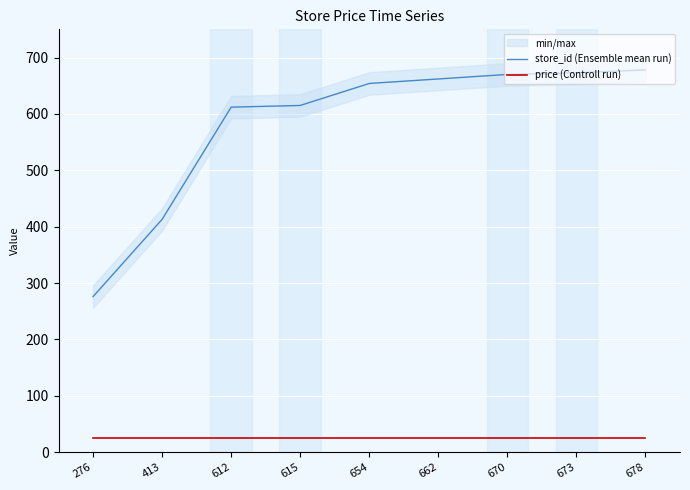

Reading left to right, what are all the values shown in this chart?

store_id (Ensemble mean run): 276=276.0	413=413.0	612=612.0	615=615.0	654=654.0	662=662.0	670=670.0	673=673.0	678=678.0
price (Controll run): 276=24.9	413=24.9	612=24.9	615=24.9	654=24.9	662=24.9	670=24.9	673=24.9	678=24.9